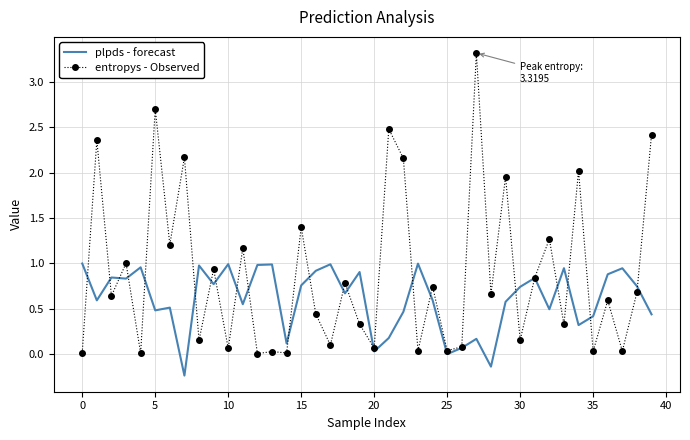

In entropys - Observed, how many points are lower than both neighbors (excluding endpoints)?

16